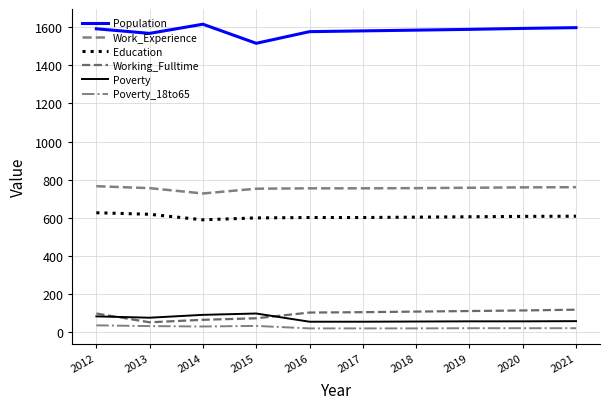

Where is the first local maximum for Poverty_18to65?

2015